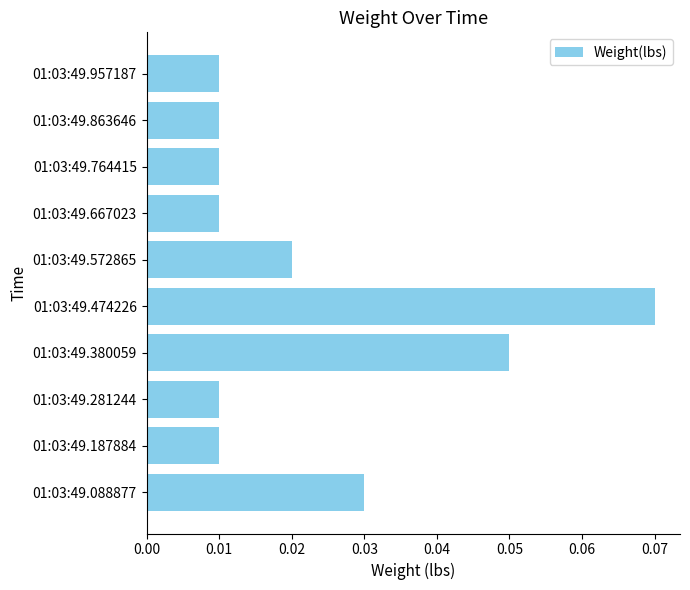

Count the number of data series in this chart.

1